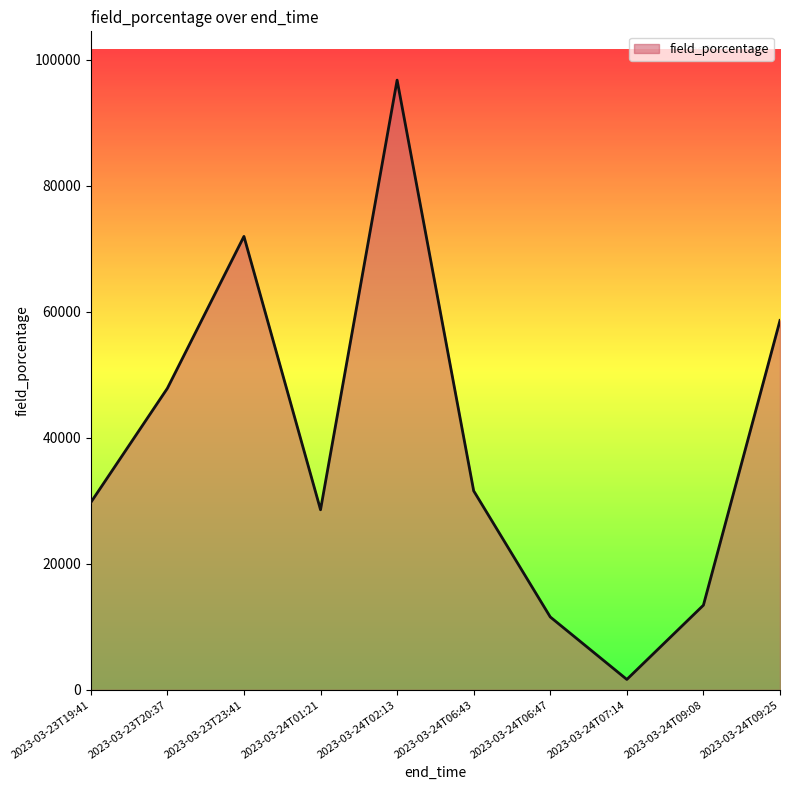

True or false: the data has more than 1 interior local peaks.

True